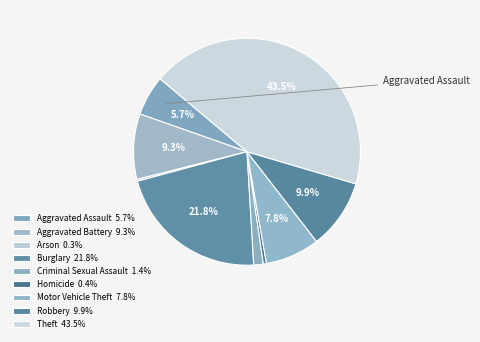

Does Burglary account for over 50% of the chart?

No